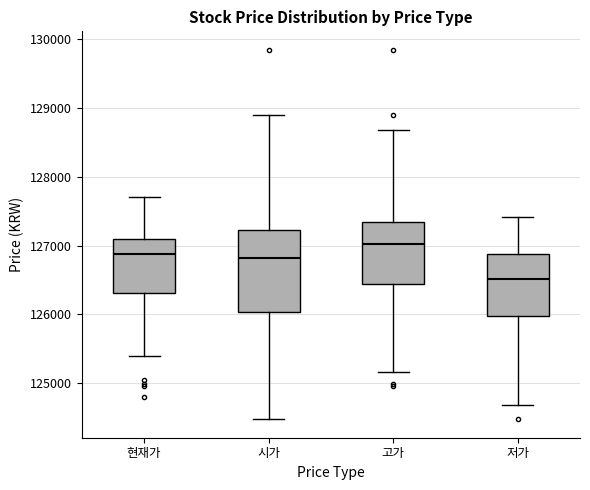

Which box has the highest median line?

고가